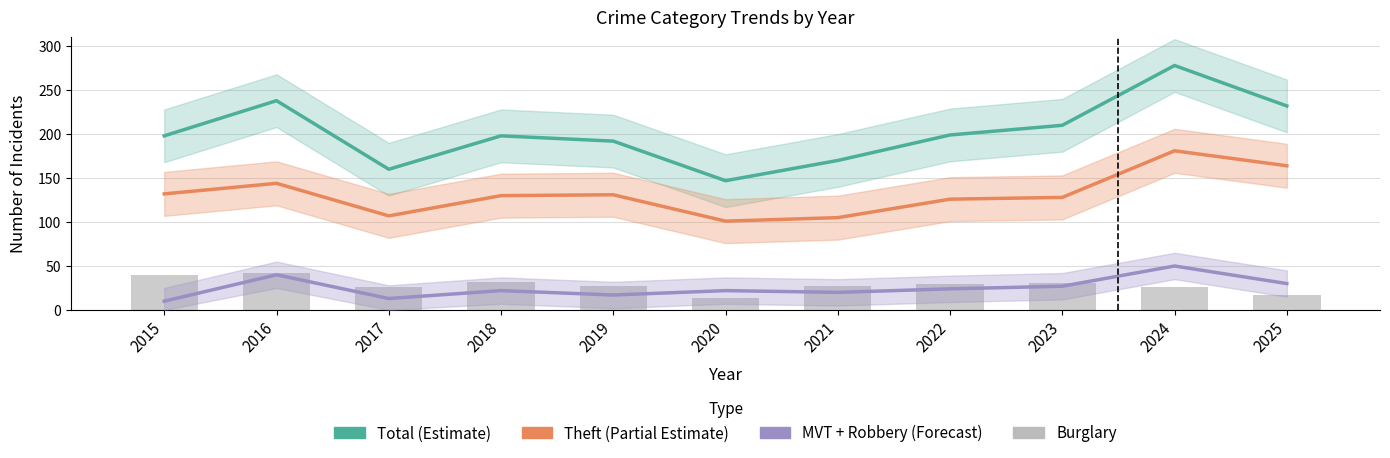

Reading left to right, what are all the values shown in this chart?

Total (Estimate): 198	238	160	198	192	147	170	199	210	278	232
Theft (Partial Estimate): 132	144	107	130	131	101	105	126	128	181	164
MVT + Robbery (Forecast): 10	40	13	22	17	22	20	24	27	50	30
Burglary: 40	42	26	32	27	14	27	29	31	26	17